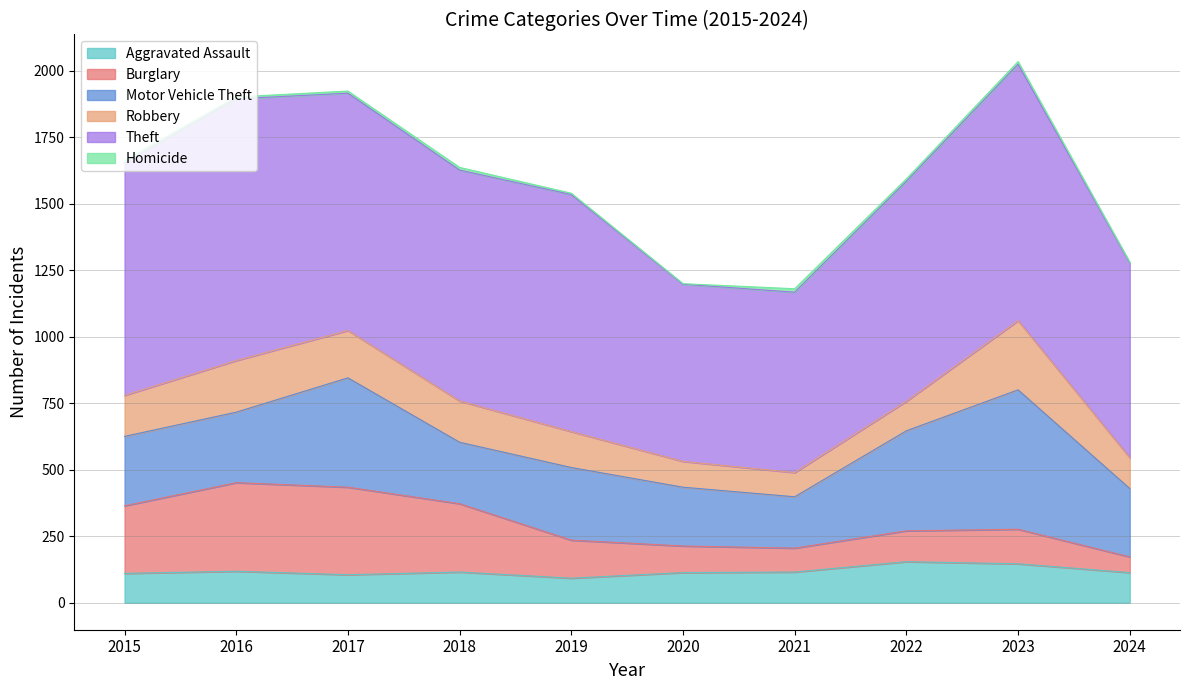

What is the value of the Aggravated Assault point at the 4th from the left?

115